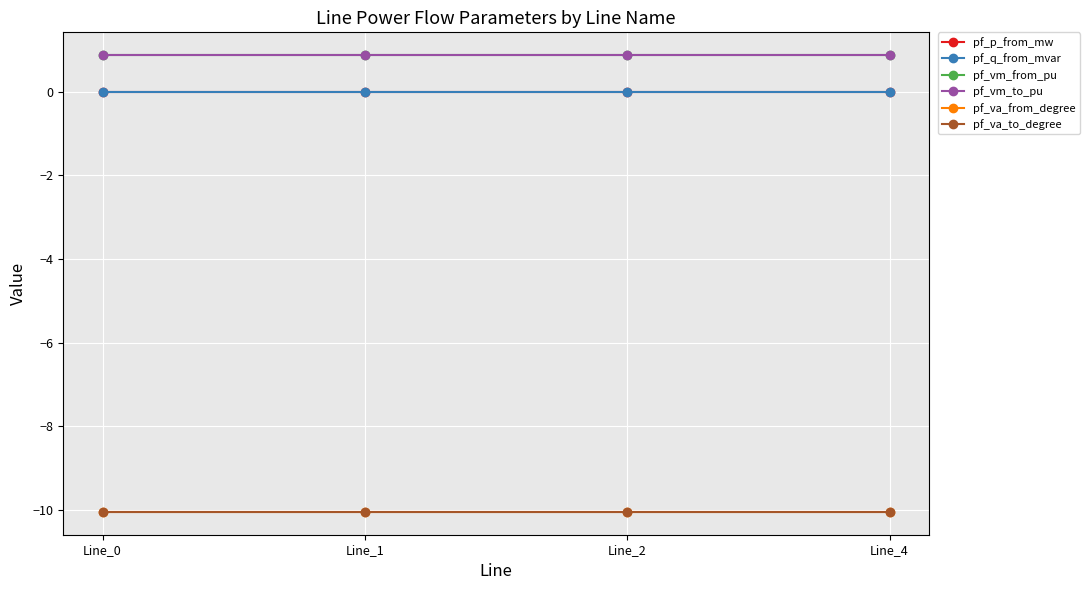

Reading right to left, list all the values displayed in this chart.

pf_p_from_mw: Line_4=0.0	Line_2=0.0	Line_1=0.0	Line_0=-0.0
pf_q_from_mvar: Line_4=0.0	Line_2=0.0	Line_1=0.0	Line_0=0.0
pf_vm_from_pu: Line_4=0.9	Line_2=0.9	Line_1=0.9	Line_0=0.9
pf_vm_to_pu: Line_4=0.9	Line_2=0.9	Line_1=0.9	Line_0=0.9
pf_va_from_degree: Line_4=-10.1	Line_2=-10.1	Line_1=-10.1	Line_0=-10.1
pf_va_to_degree: Line_4=-10.1	Line_2=-10.1	Line_1=-10.1	Line_0=-10.1